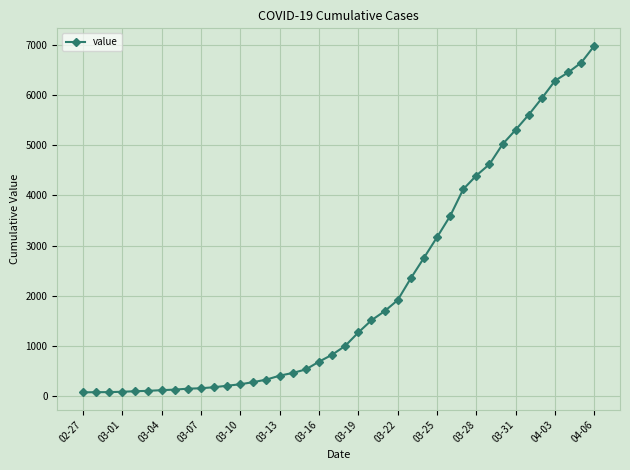

What is the difference between the maximum and minimum values?

6931